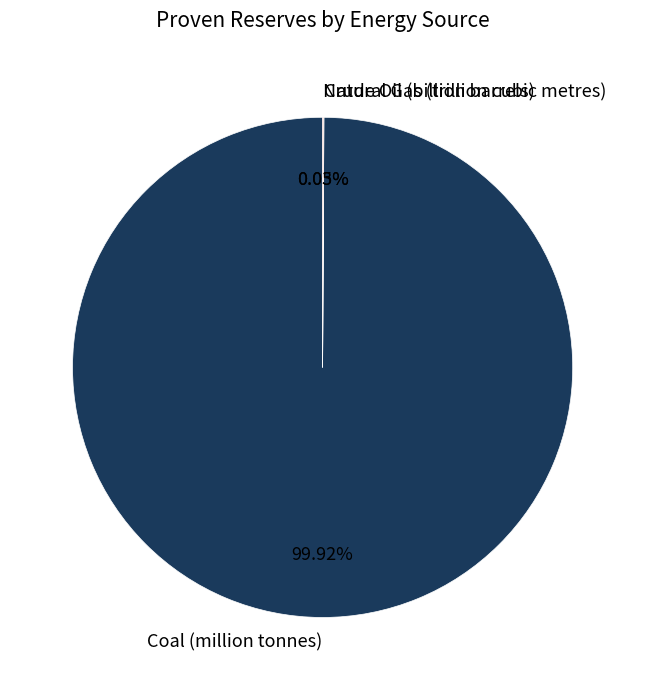

Does Coal (million tonnes) account for over 50% of the chart?

Yes